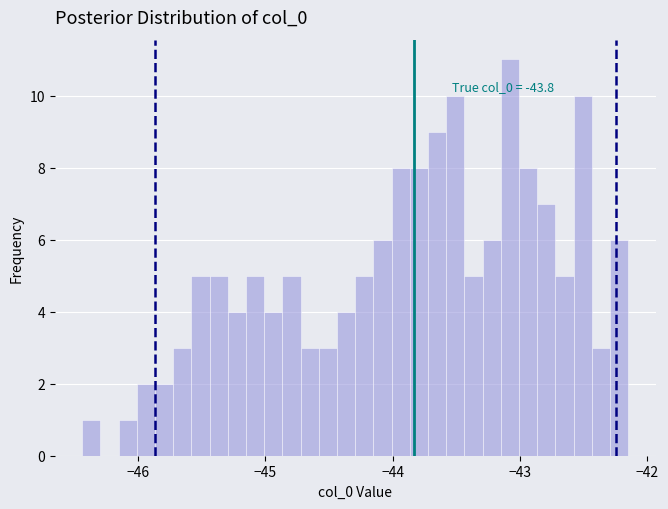

Around what value on the x-axis is the tallest bar? Give the approximate position of its centre, as read against the axis.

-43.1